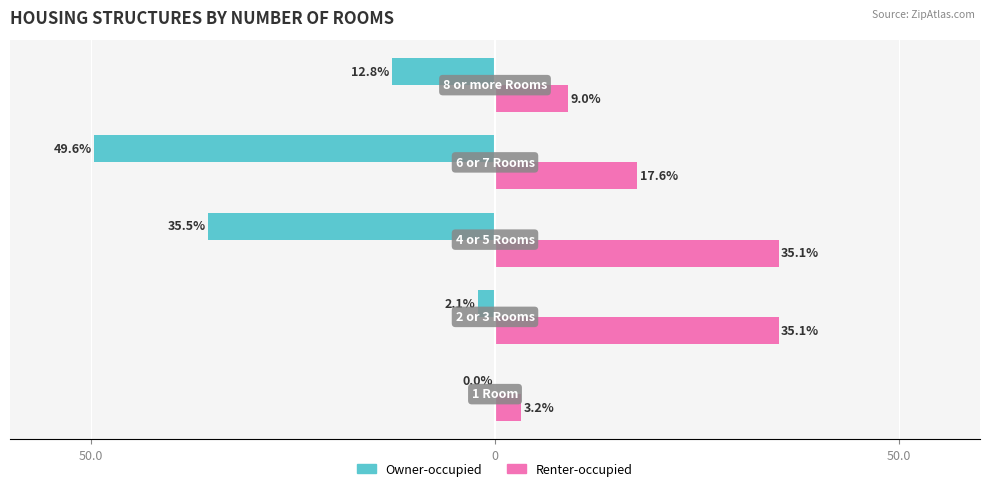

What are all the series names shown in the legend?

Owner-occupied, Renter-occupied